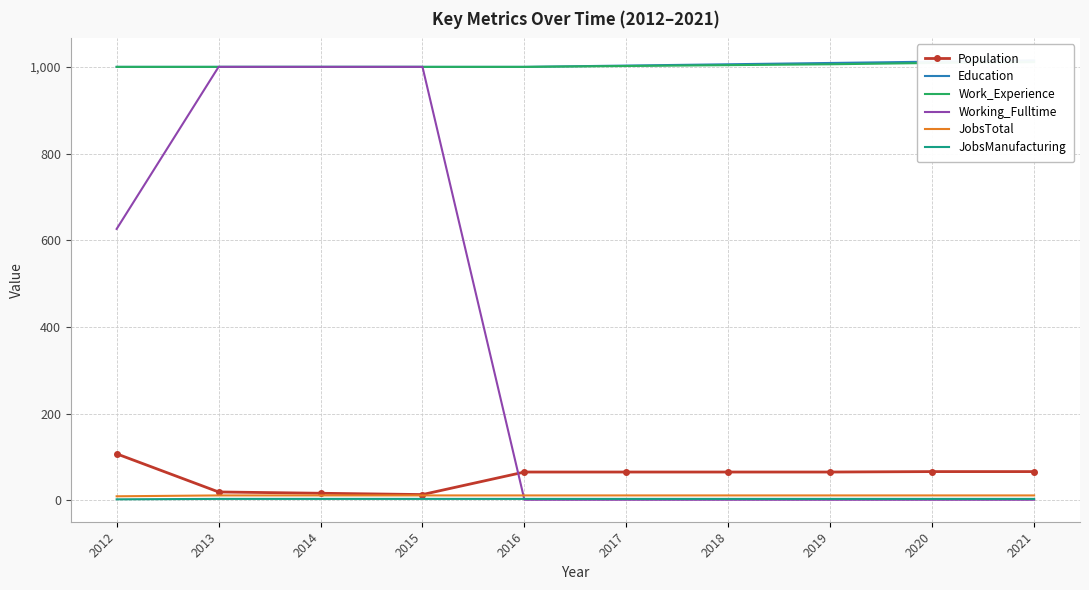

True or false: Work_Experience and JobsTotal cross at least once.

False